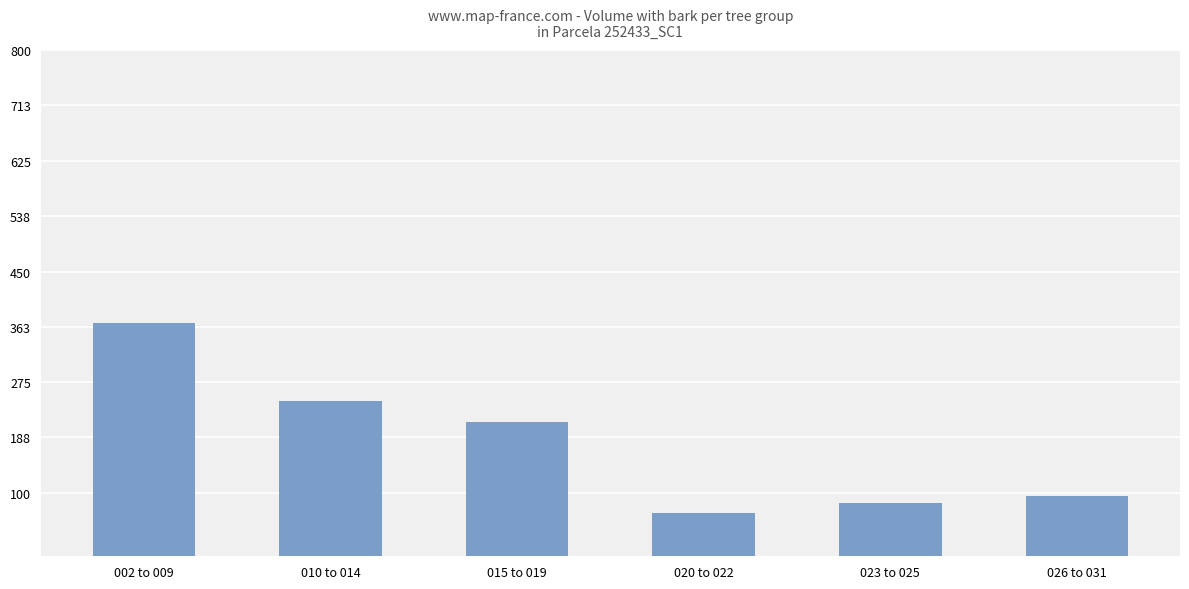

True or false: the data shows 245.8 at 010 to 014.

True